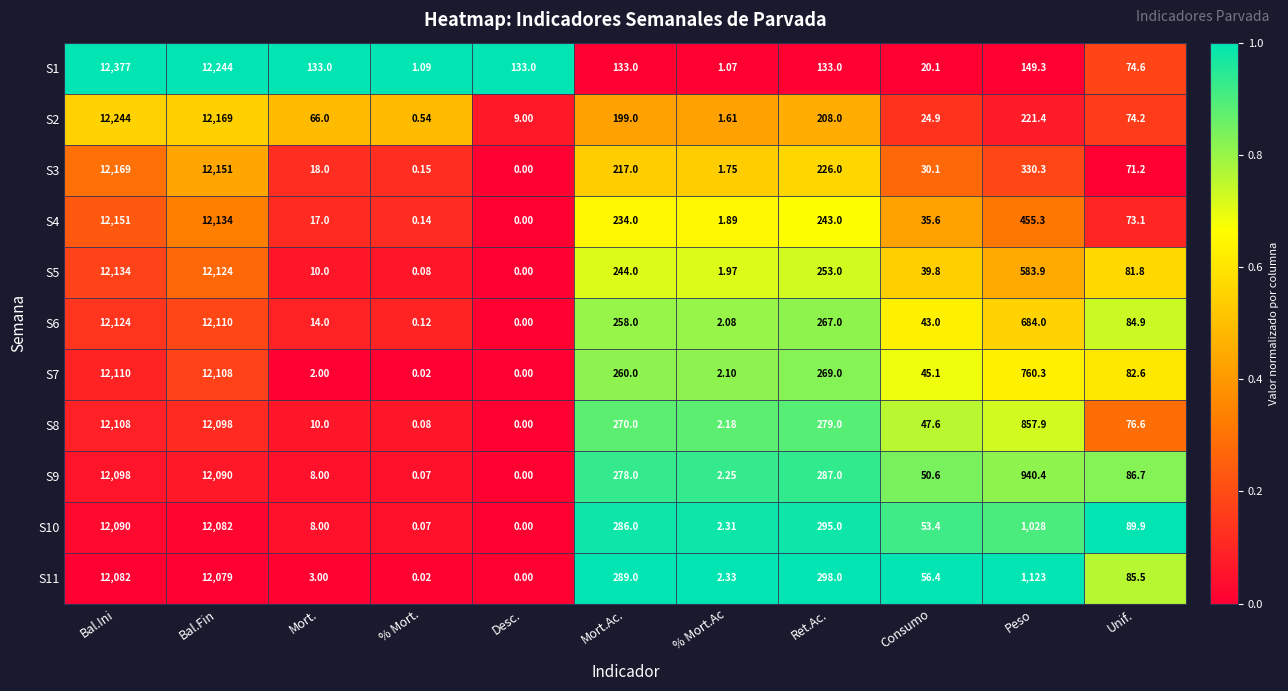

Which series changed the most between Desc. and Ret.Ac.?

S11